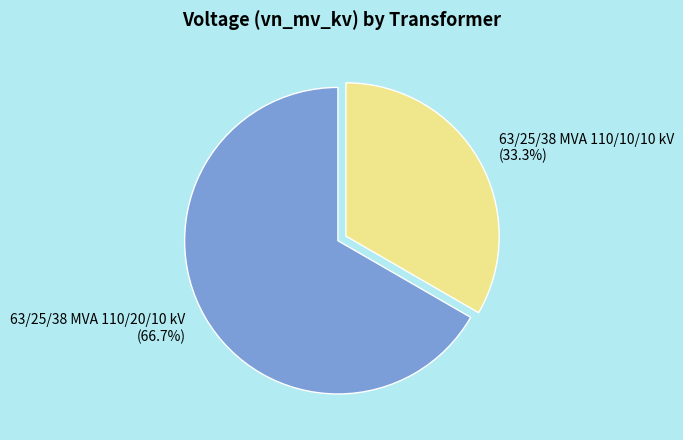

Is 63/25/38 MVA 110/10/10 kV the majority of the pie?

No